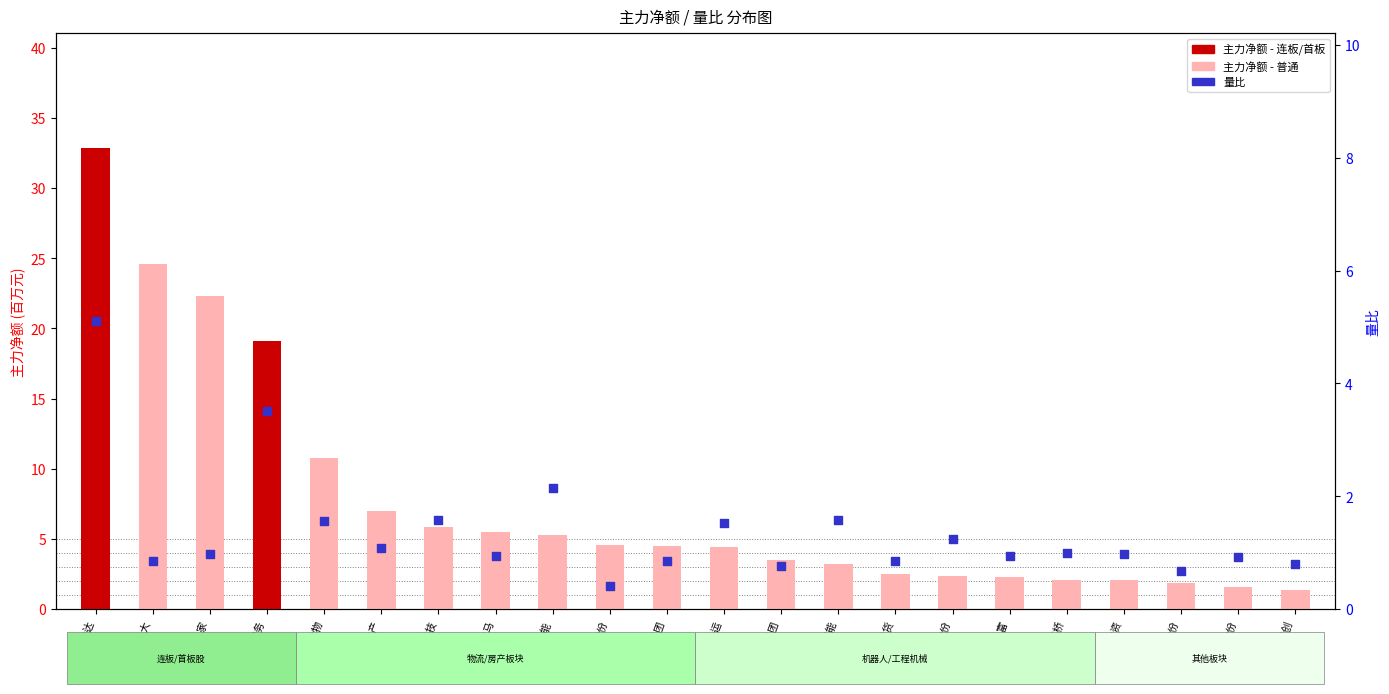

What is the total value across all series at 巨轮智能?

7.4